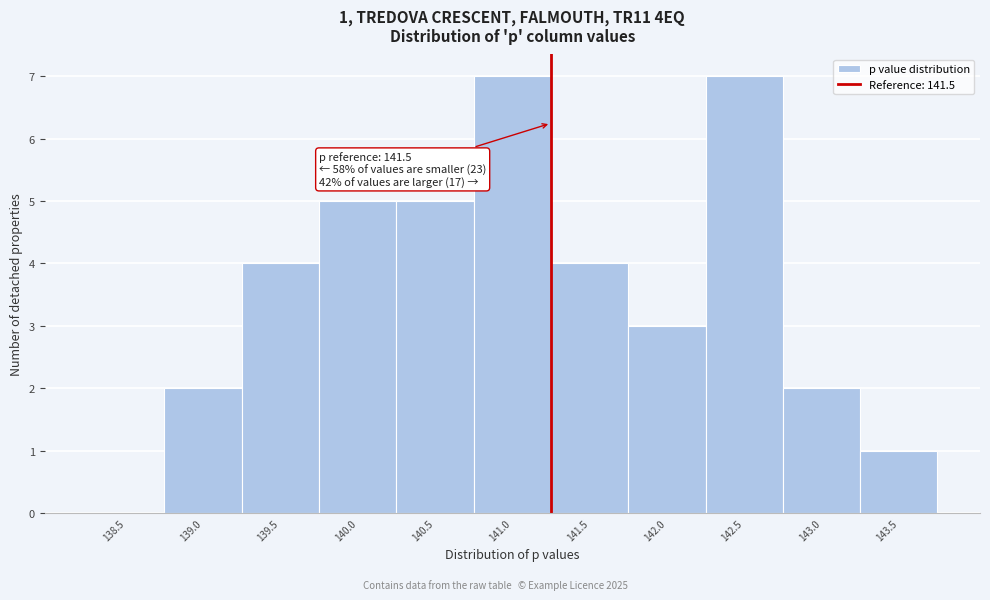

Reading left to right, transcribe all the data shown in this chart.

138.5=0	139.0=2	139.5=4	140.0=5	140.5=5	141.0=7	141.5=4	142.0=3	142.5=7	143.0=2	143.5=1